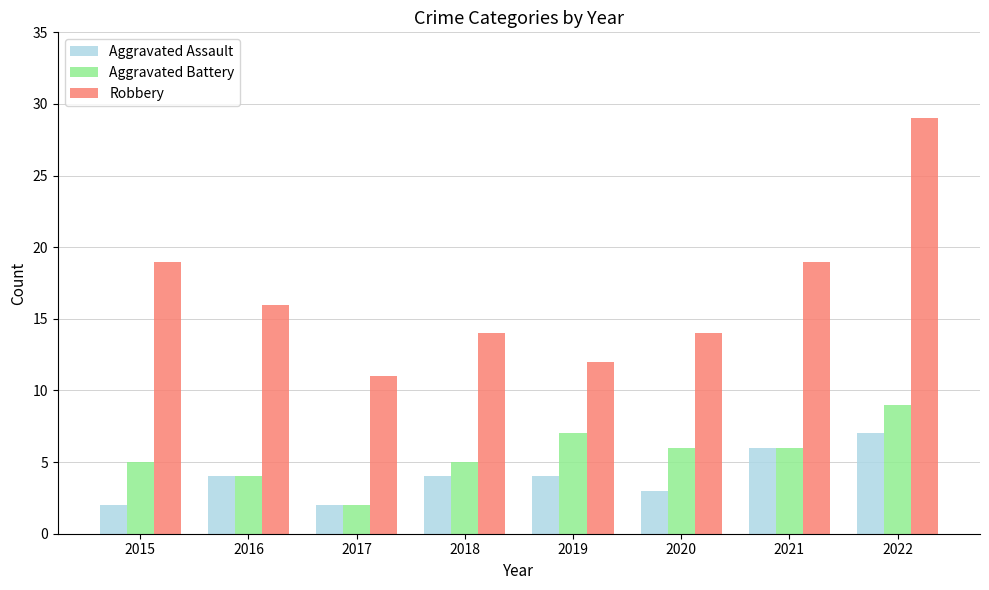

True or false: Aggravated Assault has a value of 9 at 2021.

False